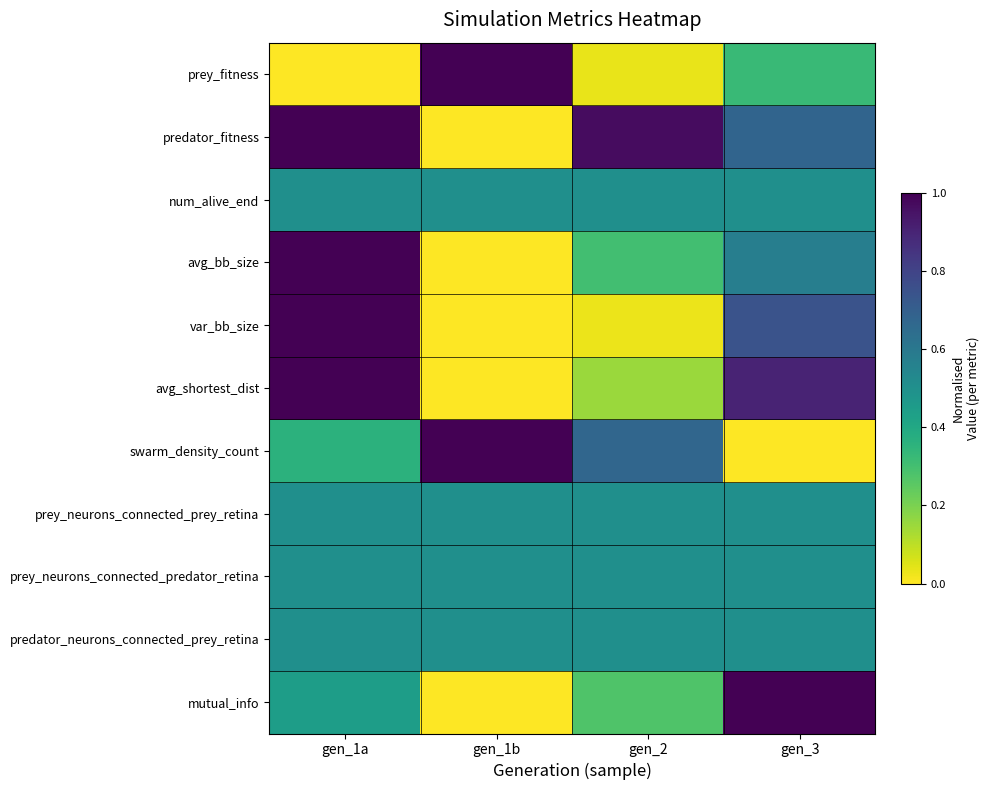

Reading left to right, what are all the values shown in this chart?

prey_fitness: gen_1a=0.0	gen_1b=1.0	gen_2=0.0	gen_3=0.3
predator_fitness: gen_1a=1.0	gen_1b=0.0	gen_2=1.0	gen_3=0.7
num_alive_end: gen_1a=0.5	gen_1b=0.5	gen_2=0.5	gen_3=0.5
avg_bb_size: gen_1a=1.0	gen_1b=0.0	gen_2=0.3	gen_3=0.6
var_bb_size: gen_1a=1.0	gen_1b=0.0	gen_2=0.0	gen_3=0.7
avg_shortest_dist: gen_1a=1.0	gen_1b=0.0	gen_2=0.1	gen_3=0.9
swarm_density_count: gen_1a=0.4	gen_1b=1.0	gen_2=0.7	gen_3=0.0
prey_neurons_connected_prey_retina: gen_1a=0.5	gen_1b=0.5	gen_2=0.5	gen_3=0.5
prey_neurons_connected_predator_retina: gen_1a=0.5	gen_1b=0.5	gen_2=0.5	gen_3=0.5
predator_neurons_connected_prey_retina: gen_1a=0.5	gen_1b=0.5	gen_2=0.5	gen_3=0.5
mutual_info: gen_1a=0.4	gen_1b=0.0	gen_2=0.3	gen_3=1.0